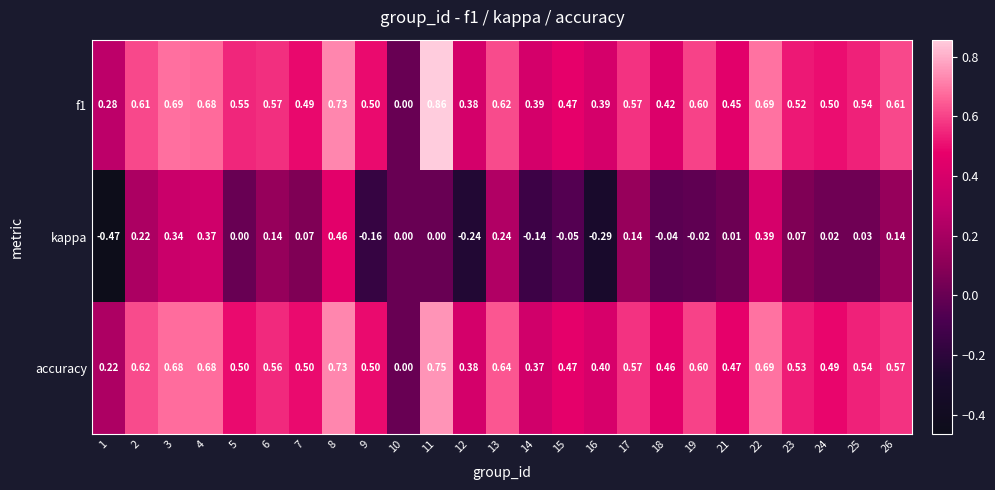

Which series has the largest range (max minus min)?

kappa